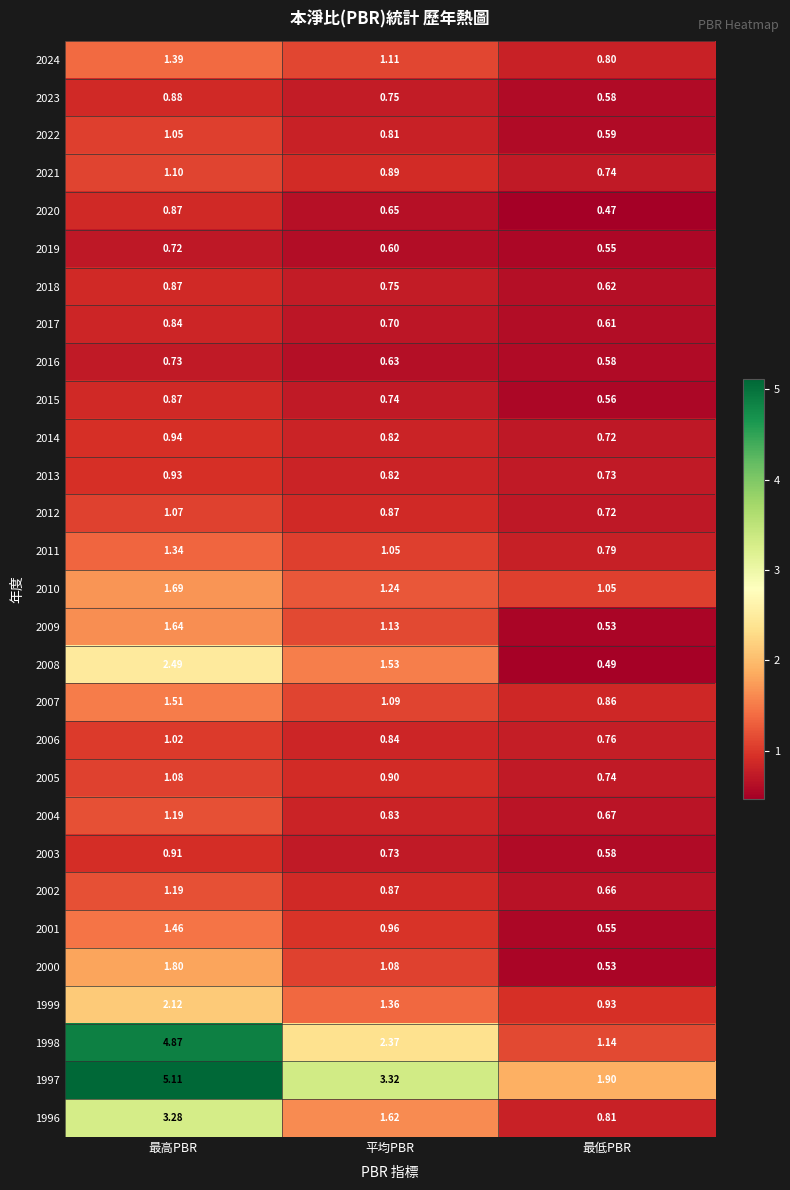

Which category has the highest value in the 2014 series?

最高PBR